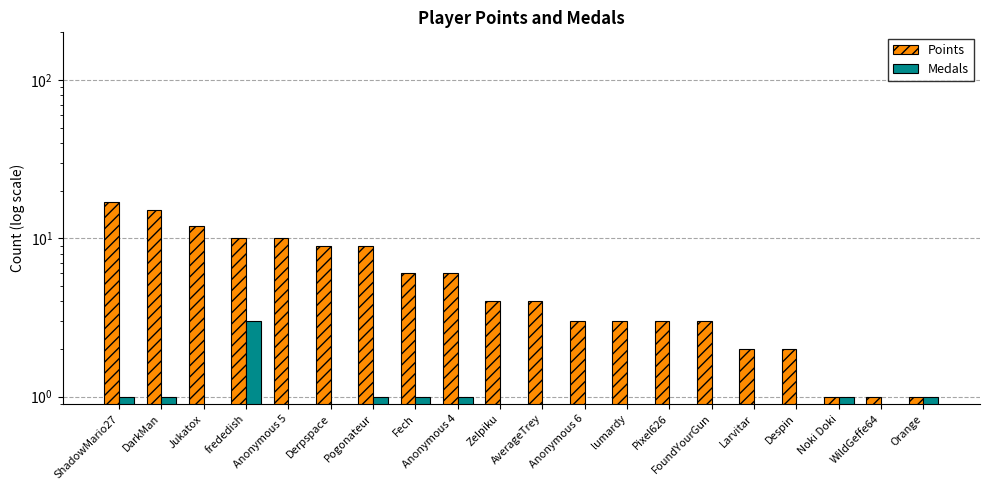

What is the total value across all series at Derpspace?

9